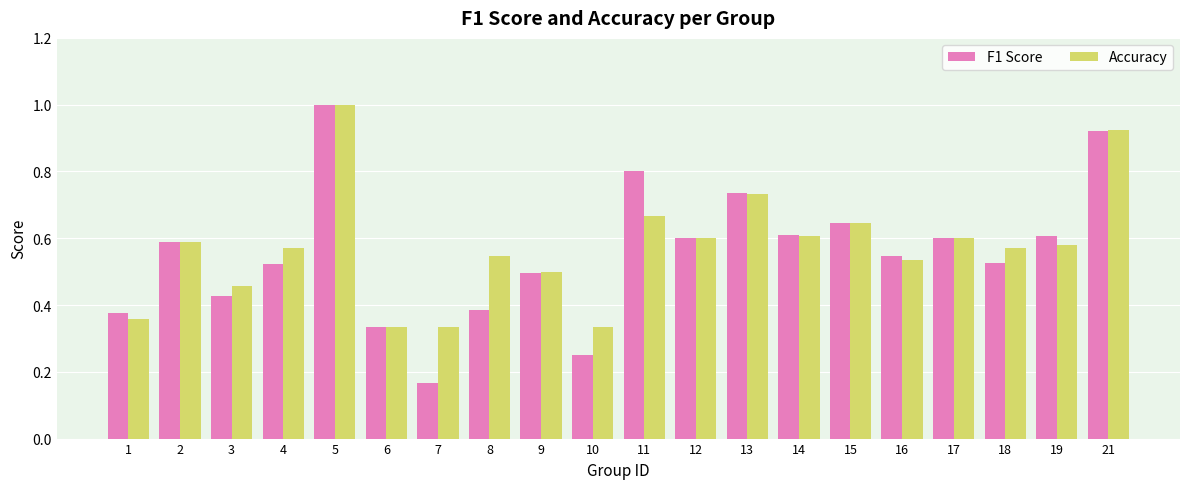

The value of F1 Score at 2 is 0.6. True or false?

True